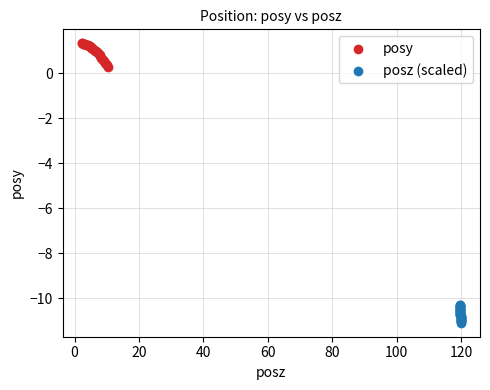

Which series reaches the maximum Y coordinate?

posy